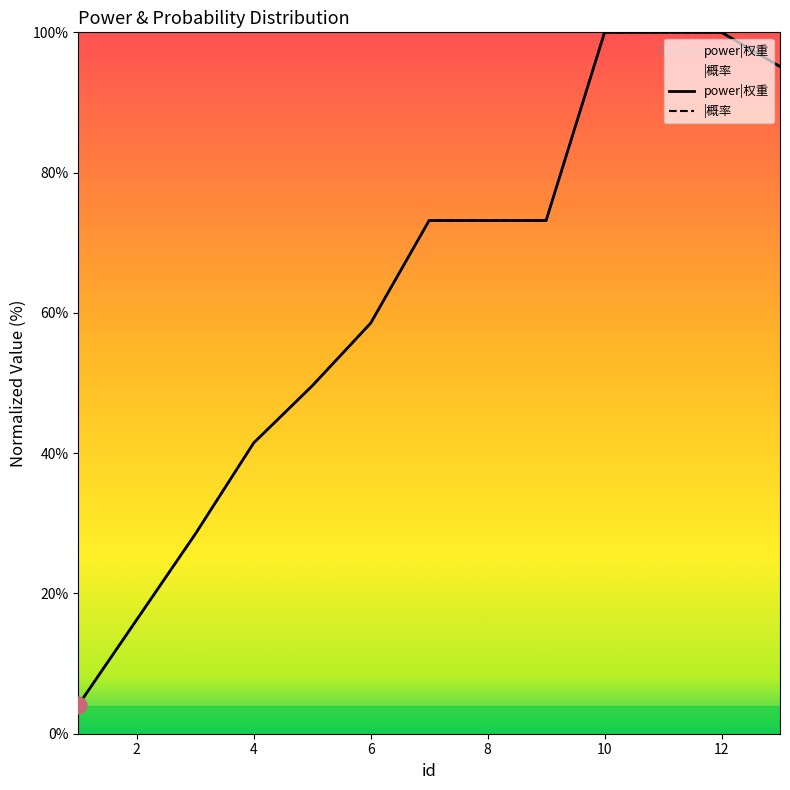

Which series has the largest total across all categories?

power|权重